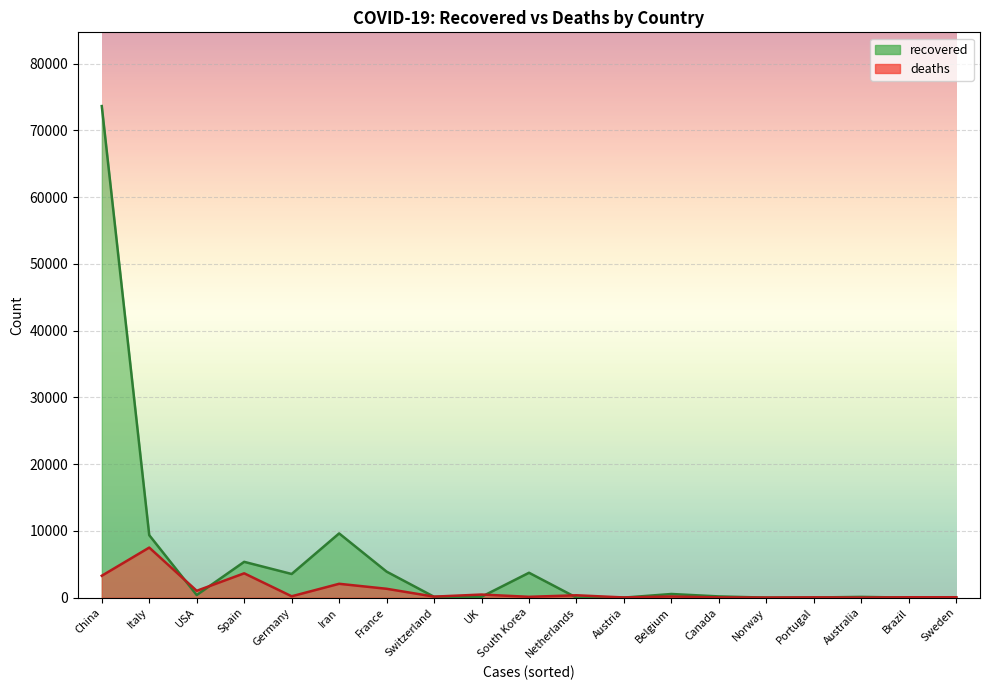

What is the difference between the highest and lowest values at Australia?

107